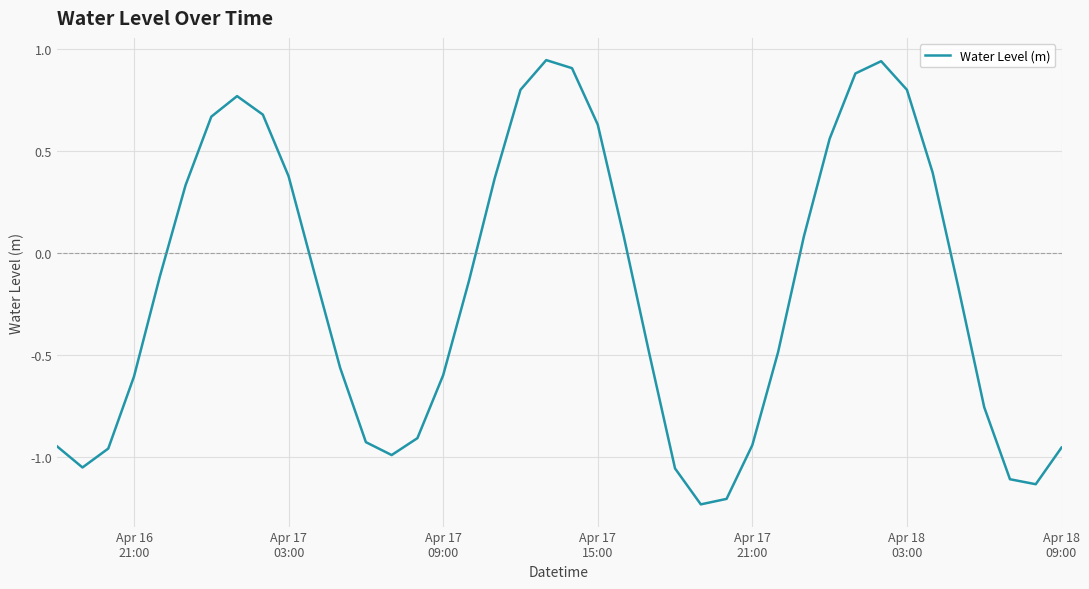

What is the difference between the maximum and minimum values?

2.2